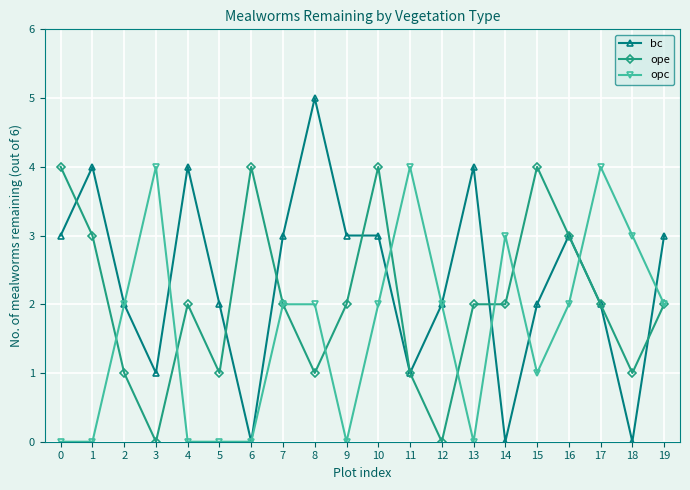

What is the average value of the opc series?

2